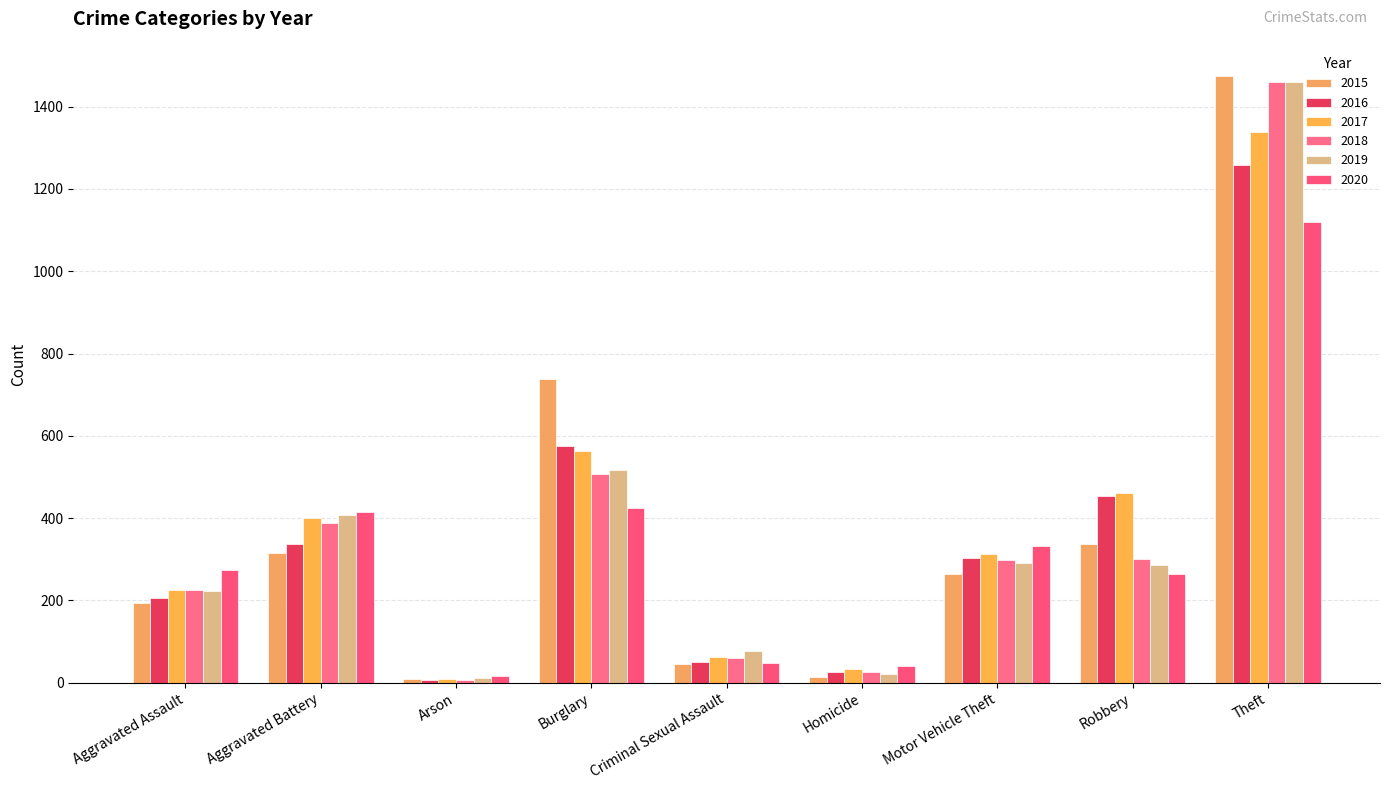

Between Aggravated Battery and Motor Vehicle Theft, which series saw the biggest shift?

2019